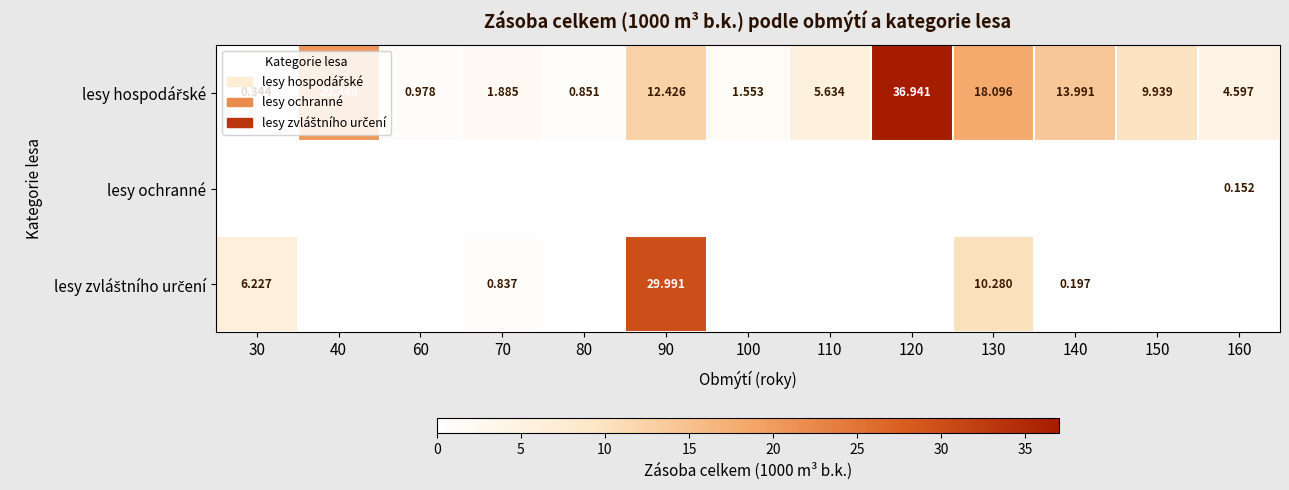

Where is lesy hospodářské nearest to the value 18?

130